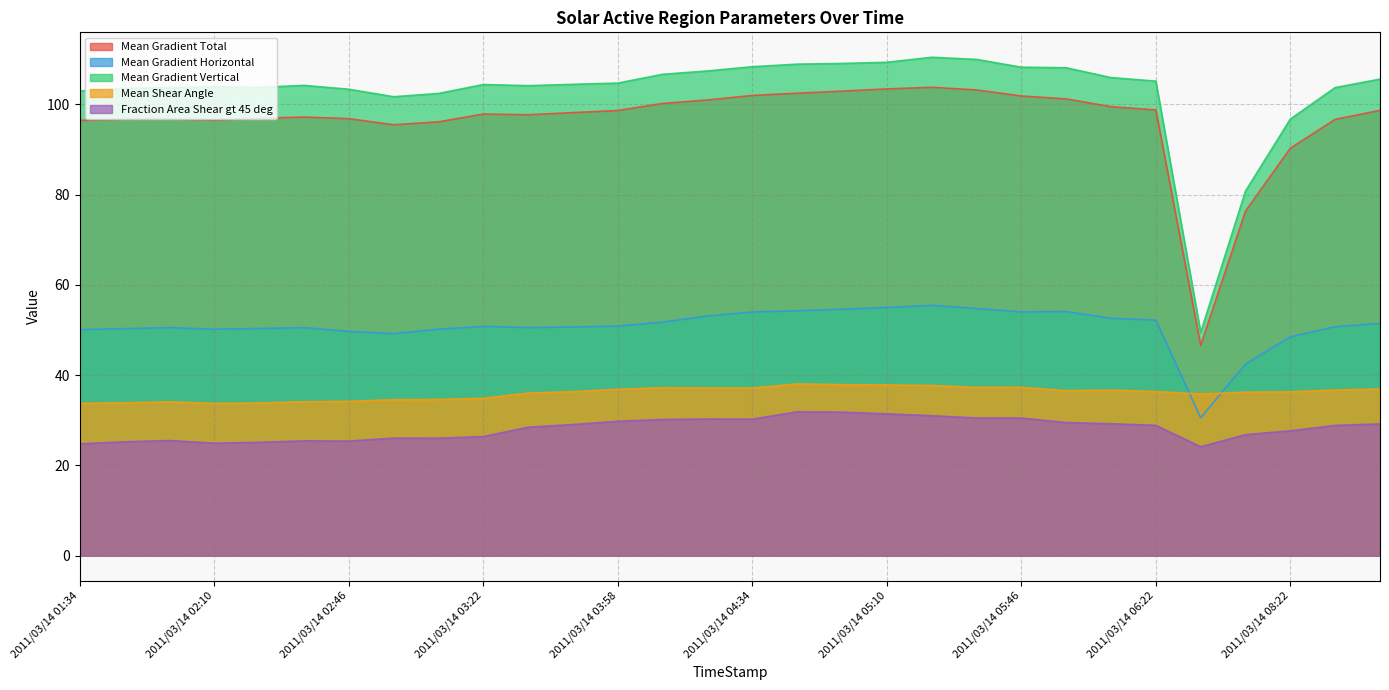

Reading right to left, extract all data points from this chart.

Mean Gradient Total: 2011/03/14 08:46=98.7	2011/03/14 08:34=96.7	2011/03/14 08:22=90.3	2011/03/14 08:10=76.3	2011/03/14 07:58=46.6	2011/03/14 06:22=98.7	2011/03/14 06:10=99.5	2011/03/14 05:58=101.2	2011/03/14 05:46=101.8	2011/03/14 05:34=103.2	2011/03/14 05:22=103.8	2011/03/14 05:10=103.4	2011/03/14 04:58=102.9	2011/03/14 04:46=102.5	2011/03/14 04:34=102.0	2011/03/14 04:22=101.0	2011/03/14 04:10=100.2	2011/03/14 03:58=98.6	2011/03/14 03:46=98.2	2011/03/14 03:34=97.7	2011/03/14 03:22=97.8	2011/03/14 03:10=96.1	2011/03/14 02:58=95.5	2011/03/14 02:46=96.8	2011/03/14 02:34=97.2	2011/03/14 02:22=96.9	2011/03/14 02:10=96.5	2011/03/14 01:58=96.8	2011/03/14 01:46=96.7	2011/03/14 01:34=96.4
Mean Gradient Horizontal: 2011/03/14 08:46=51.5	2011/03/14 08:34=50.7	2011/03/14 08:22=48.5	2011/03/14 08:10=42.5	2011/03/14 07:58=30.6	2011/03/14 06:22=52.2	2011/03/14 06:10=52.6	2011/03/14 05:58=54.1	2011/03/14 05:46=54.0	2011/03/14 05:34=54.8	2011/03/14 05:22=55.5	2011/03/14 05:10=55.0	2011/03/14 04:58=54.6	2011/03/14 04:46=54.3	2011/03/14 04:34=54.0	2011/03/14 04:22=53.1	2011/03/14 04:10=51.8	2011/03/14 03:58=50.9	2011/03/14 03:46=50.7	2011/03/14 03:34=50.5	2011/03/14 03:22=50.8	2011/03/14 03:10=50.2	2011/03/14 02:58=49.2	2011/03/14 02:46=49.7	2011/03/14 02:34=50.5	2011/03/14 02:22=50.3	2011/03/14 02:10=50.2	2011/03/14 01:58=50.5	2011/03/14 01:46=50.3	2011/03/14 01:34=50.1
Mean Gradient Vertical: 2011/03/14 08:46=105.6	2011/03/14 08:34=103.7	2011/03/14 08:22=96.7	2011/03/14 08:10=80.8	2011/03/14 07:58=49.5	2011/03/14 06:22=105.1	2011/03/14 06:10=105.9	2011/03/14 05:58=108.1	2011/03/14 05:46=108.2	2011/03/14 05:34=109.9	2011/03/14 05:22=110.4	2011/03/14 05:10=109.3	2011/03/14 04:58=109.0	2011/03/14 04:46=108.9	2011/03/14 04:34=108.3	2011/03/14 04:22=107.4	2011/03/14 04:10=106.6	2011/03/14 03:58=104.7	2011/03/14 03:46=104.4	2011/03/14 03:34=104.1	2011/03/14 03:22=104.4	2011/03/14 03:10=102.4	2011/03/14 02:58=101.7	2011/03/14 02:46=103.3	2011/03/14 02:34=104.2	2011/03/14 02:22=103.7	2011/03/14 02:10=103.8	2011/03/14 01:58=103.7	2011/03/14 01:46=103.5	2011/03/14 01:34=102.9
Mean Shear Angle: 2011/03/14 08:46=36.9	2011/03/14 08:34=36.7	2011/03/14 08:22=36.3	2011/03/14 08:10=36.2	2011/03/14 07:58=35.8	2011/03/14 06:22=36.4	2011/03/14 06:10=36.7	2011/03/14 05:58=36.6	2011/03/14 05:46=37.3	2011/03/14 05:34=37.3	2011/03/14 05:22=37.7	2011/03/14 05:10=37.8	2011/03/14 04:58=37.9	2011/03/14 04:46=38.1	2011/03/14 04:34=37.2	2011/03/14 04:22=37.2	2011/03/14 04:10=37.2	2011/03/14 03:58=36.9	2011/03/14 03:46=36.4	2011/03/14 03:34=36.0	2011/03/14 03:22=34.9	2011/03/14 03:10=34.6	2011/03/14 02:58=34.6	2011/03/14 02:46=34.2	2011/03/14 02:34=34.1	2011/03/14 02:22=33.8	2011/03/14 02:10=33.7	2011/03/14 01:58=34.1	2011/03/14 01:46=33.9	2011/03/14 01:34=33.8
Fraction Area Shear gt 45 deg: 2011/03/14 08:46=29.2	2011/03/14 08:34=28.9	2011/03/14 08:22=27.7	2011/03/14 08:10=26.8	2011/03/14 07:58=24.1	2011/03/14 06:22=28.9	2011/03/14 06:10=29.2	2011/03/14 05:58=29.5	2011/03/14 05:46=30.5	2011/03/14 05:34=30.5	2011/03/14 05:22=31.0	2011/03/14 05:10=31.4	2011/03/14 04:58=31.8	2011/03/14 04:46=31.9	2011/03/14 04:34=30.3	2011/03/14 04:22=30.3	2011/03/14 04:10=30.2	2011/03/14 03:58=29.8	2011/03/14 03:46=29.1	2011/03/14 03:34=28.5	2011/03/14 03:22=26.4	2011/03/14 03:10=26.0	2011/03/14 02:58=26.1	2011/03/14 02:46=25.4	2011/03/14 02:34=25.5	2011/03/14 02:22=25.1	2011/03/14 02:10=24.9	2011/03/14 01:58=25.5	2011/03/14 01:46=25.2	2011/03/14 01:34=24.8